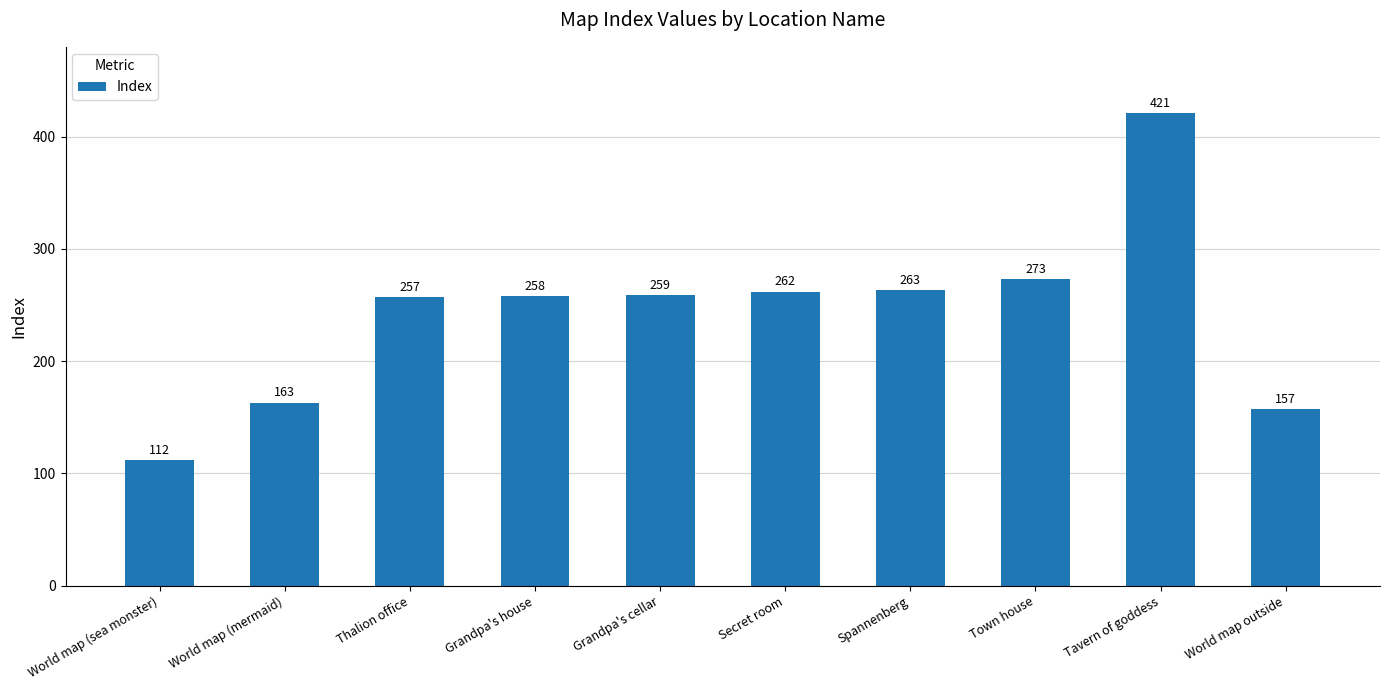

The chart shows a value of 257 at Thalion office. True or false?

True